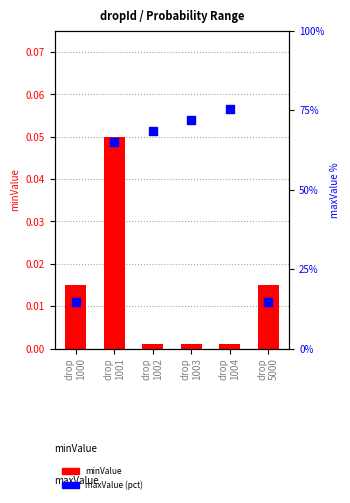

Which series has the largest total across all categories?

maxValue (pct)